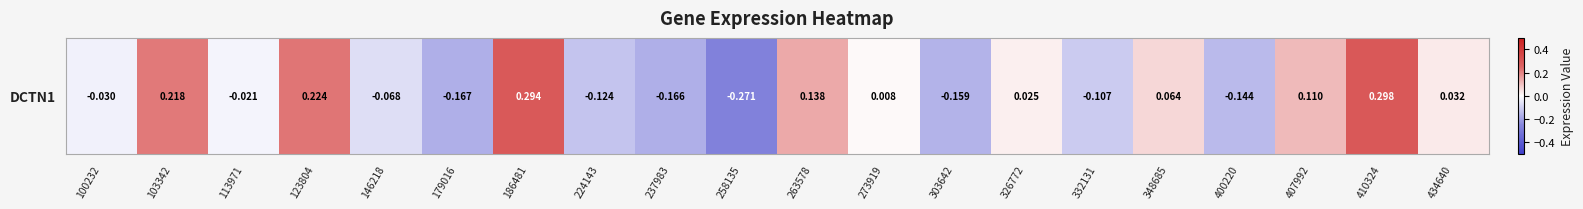

Which has a higher value, 273919 or 410324?

410324